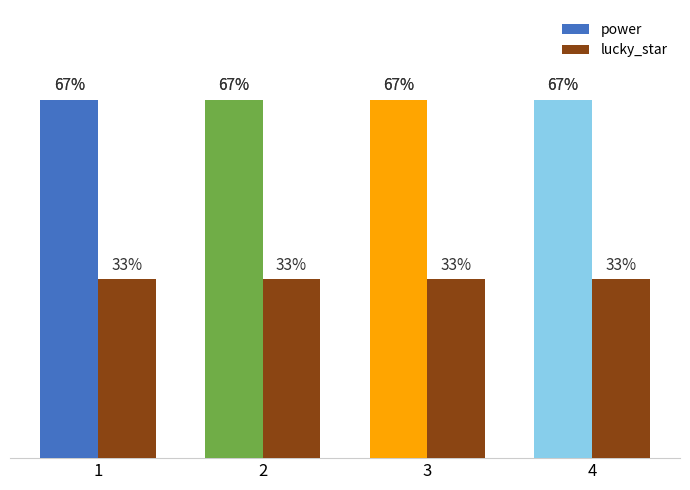

What are all the series names shown in the legend?

power, lucky_star